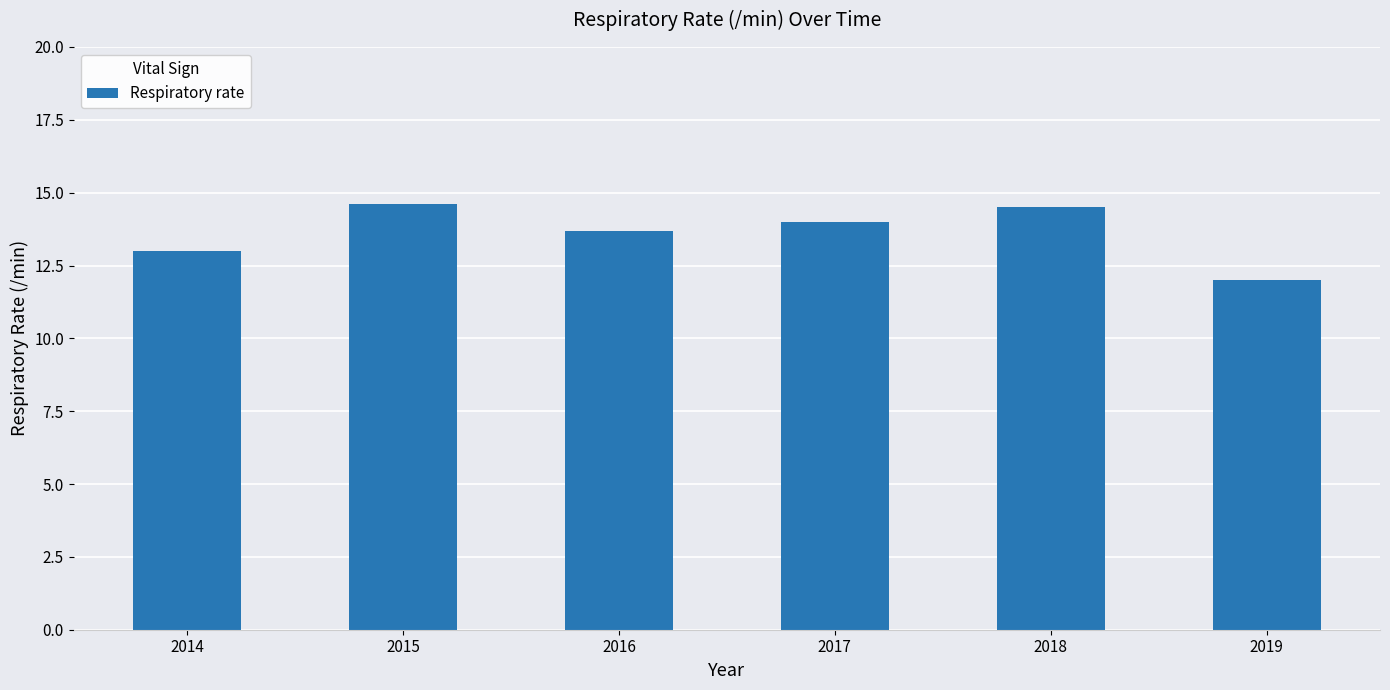

Is it true that the value at 2016 is 13.7?

True